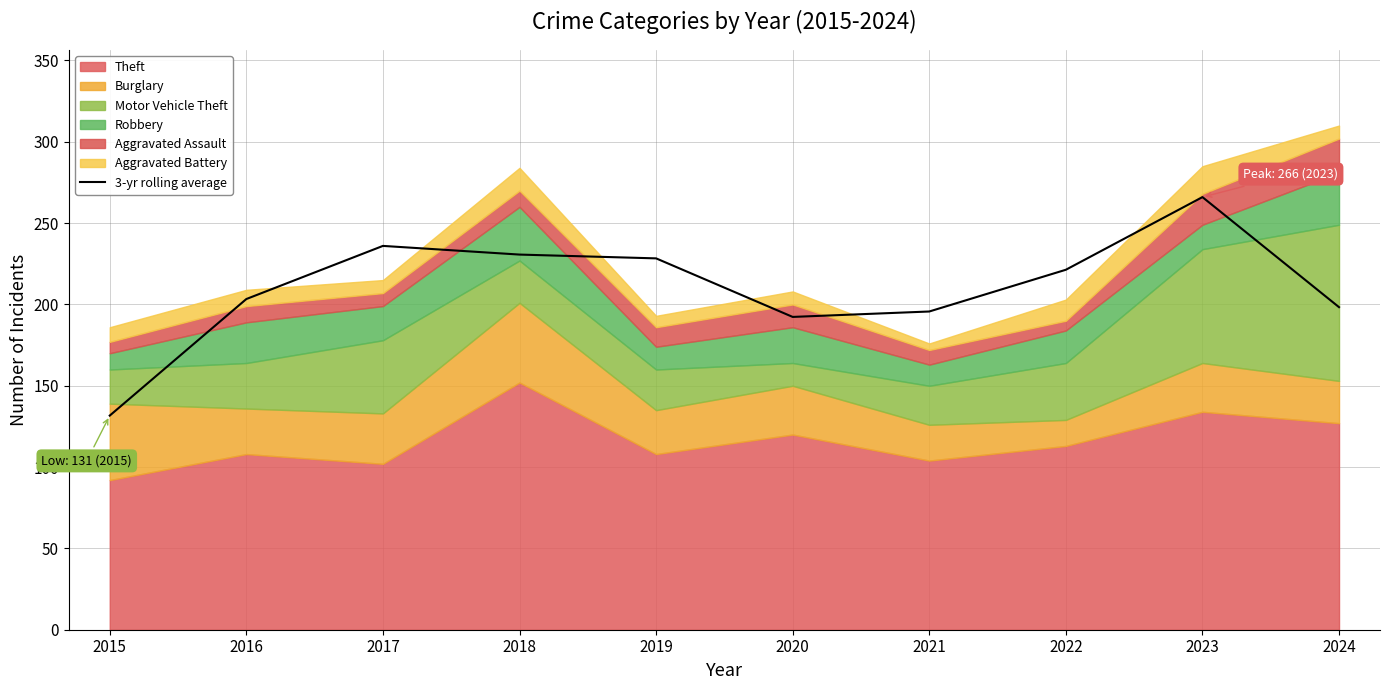

How many data points are less than 221?

5